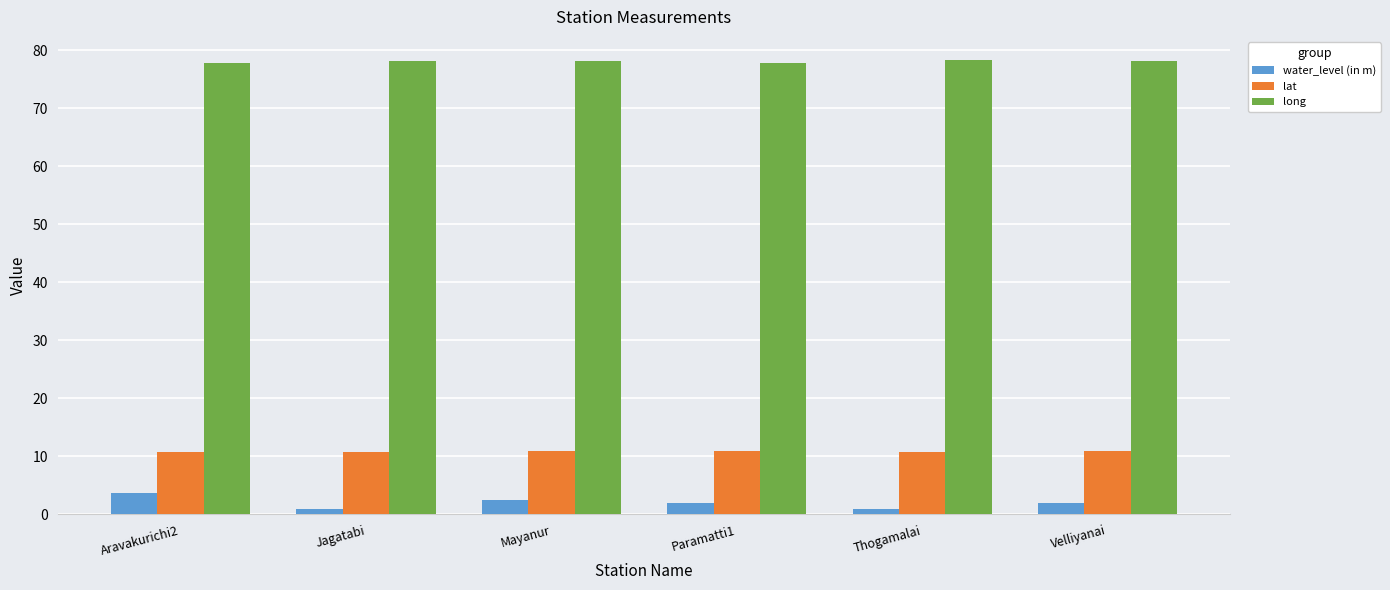

Which series has the largest total across all categories?

long